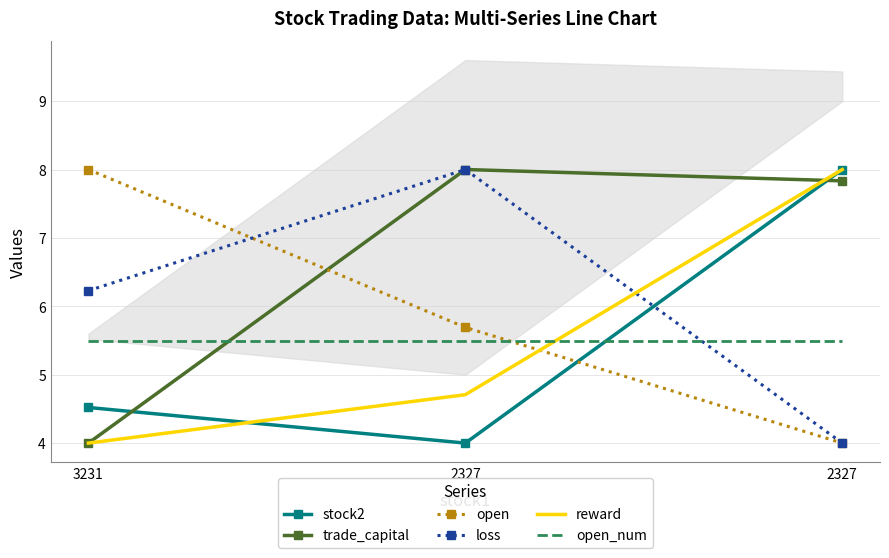

Count the number of data series in this chart.

6